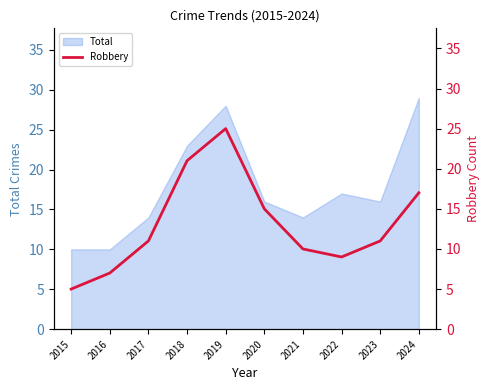

What is the highest value of the Total series?

29